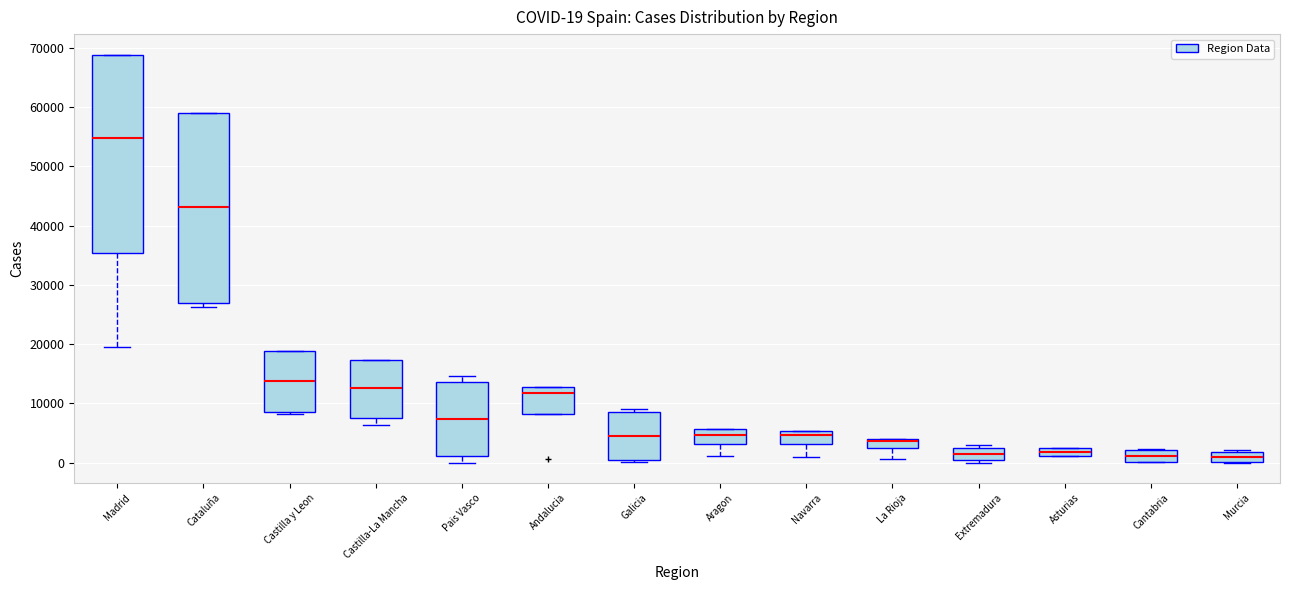

Which box is the tallest, from its lower edge to its upper edge?

Madrid